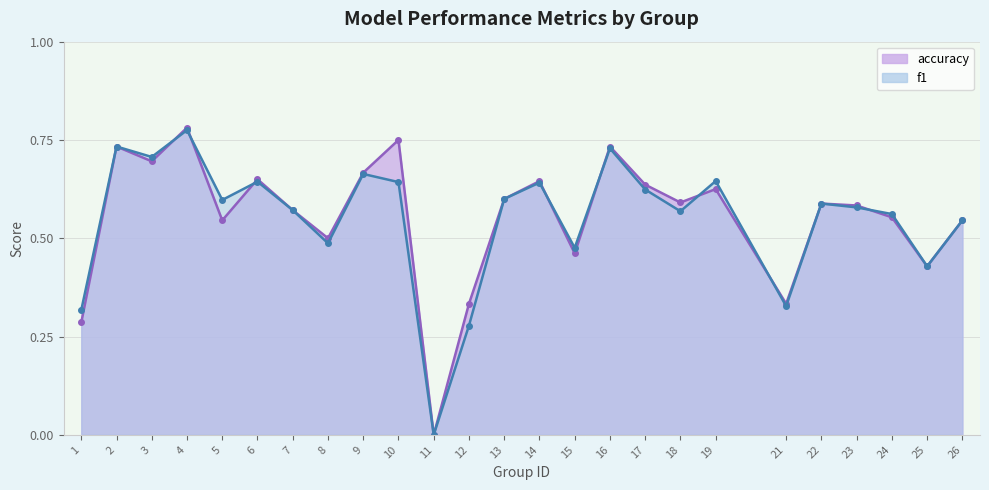

Is it true that accuracy equals 0.6 at 24?

True